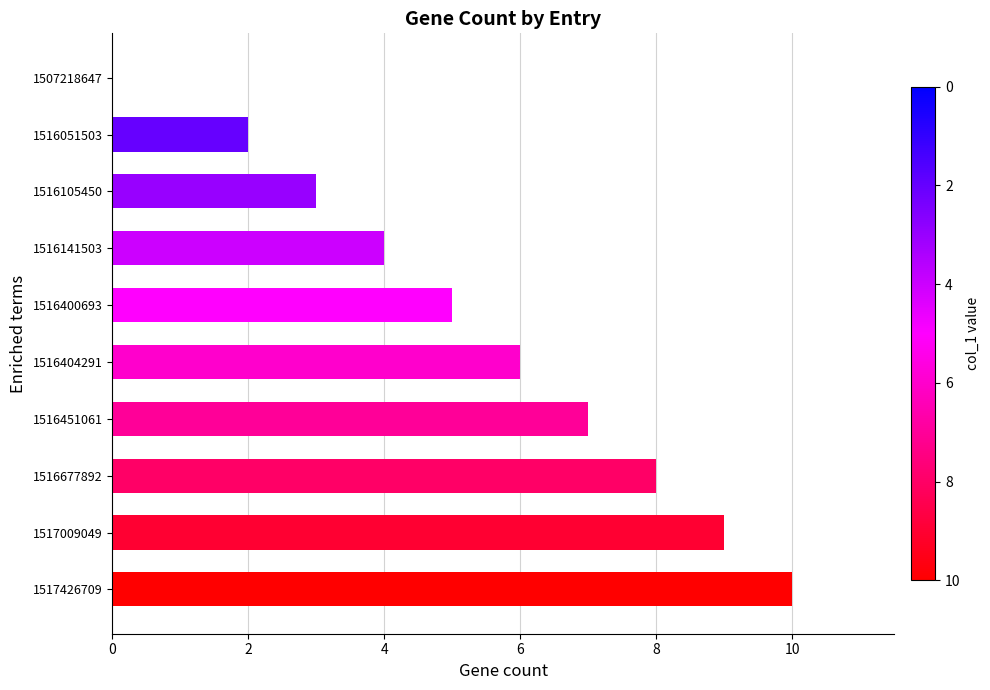

The chart shows a value of 6 at 1516141503. True or false?

False